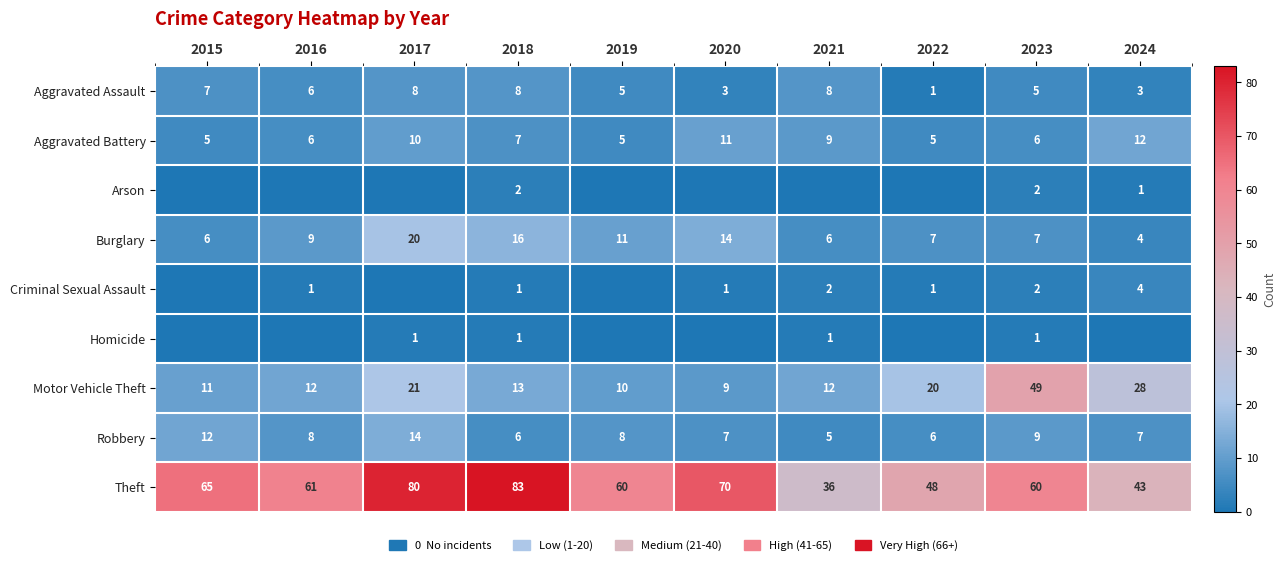

Is the value of Aggravated Battery at 2015 greater than the value of Motor Vehicle Theft at 2019?

No